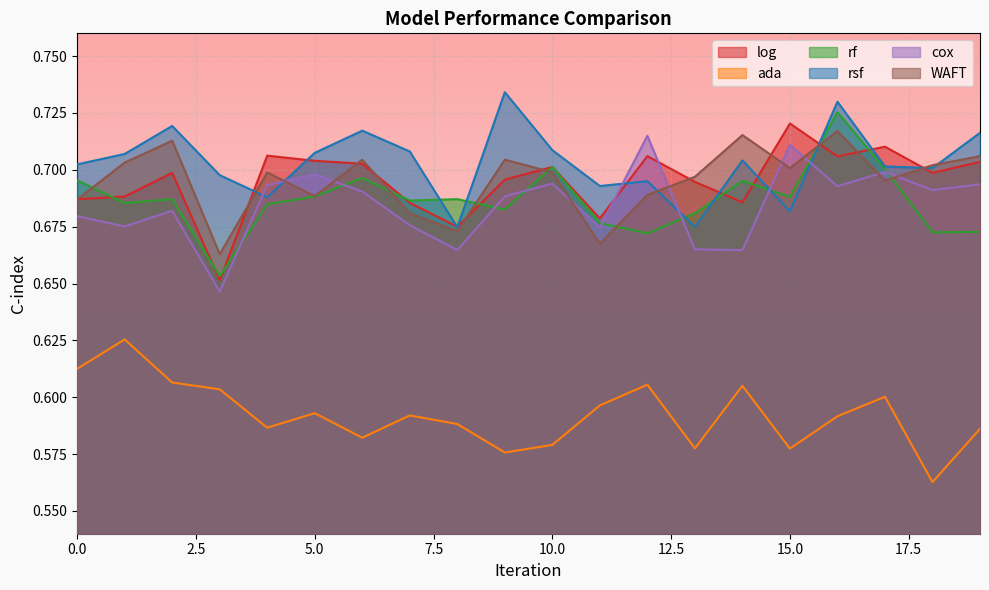

At how many categories does at least one series exceed 0?

20